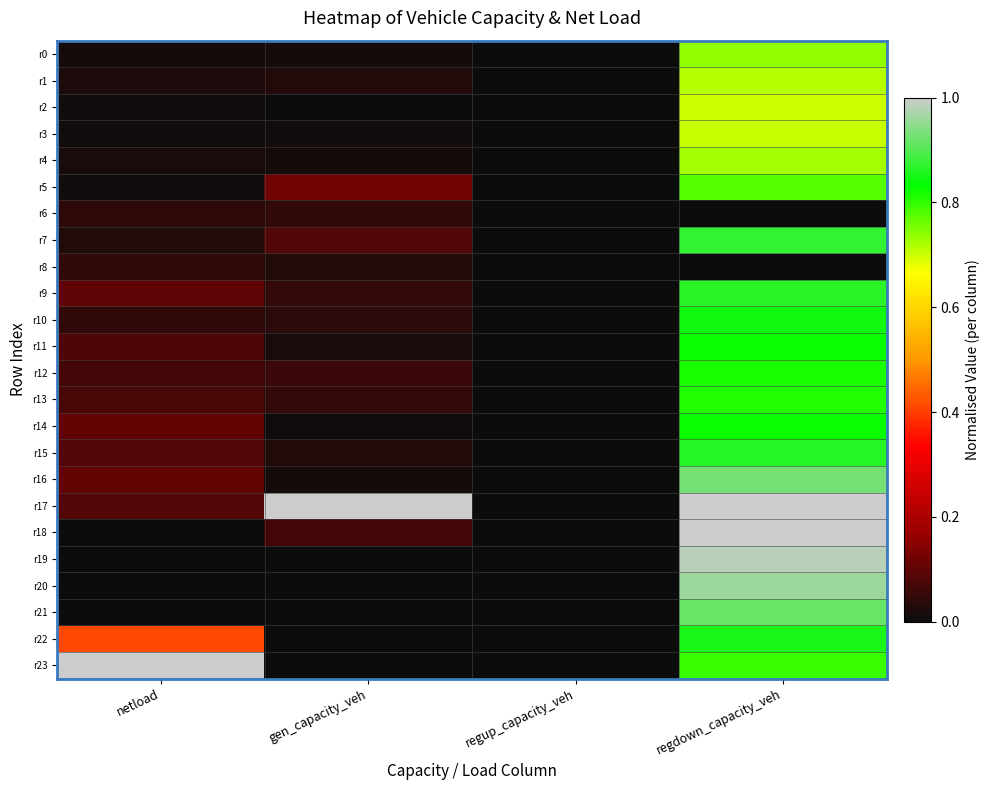

Rank the series by their maximum value, from lowest to highest.

r6, r8, r2, r3, r1, r4, r0, r5, r13, r12, r14, r11, r10, r22, r15, r9, r7, r21, r16, r20, r19, r17, r18, r23